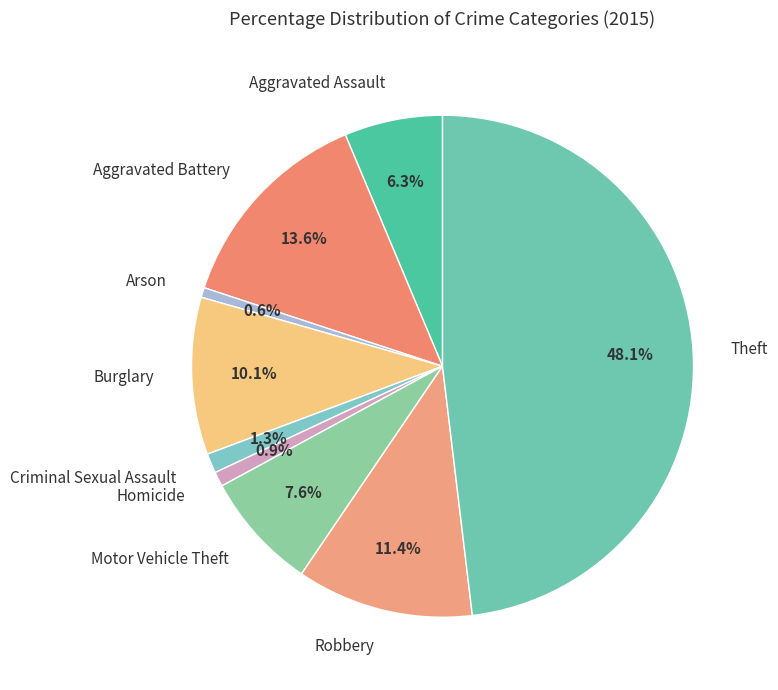

What is the ratio of the value at Robbery to the value at Homicide?

12.0